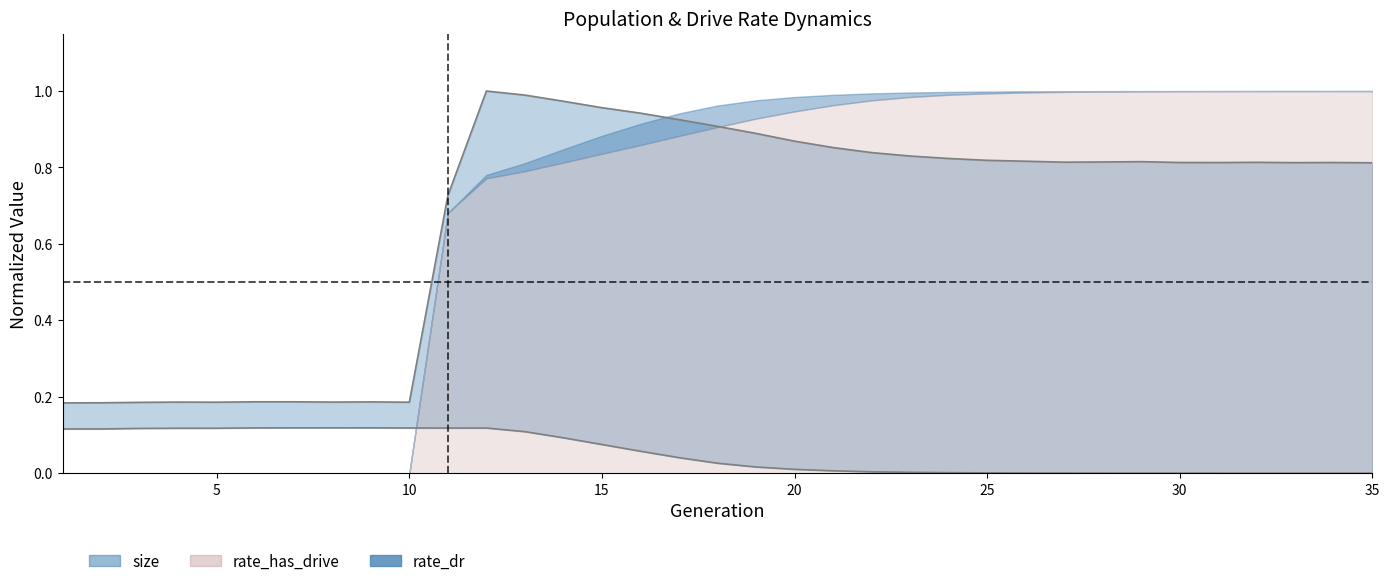

What is the maximum value shown in the chart?

1.0